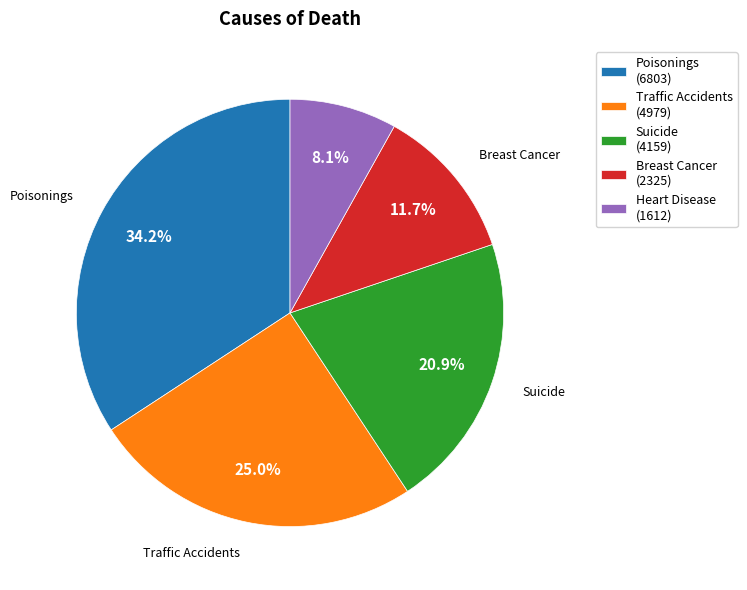

How many segments does this pie chart have?

5